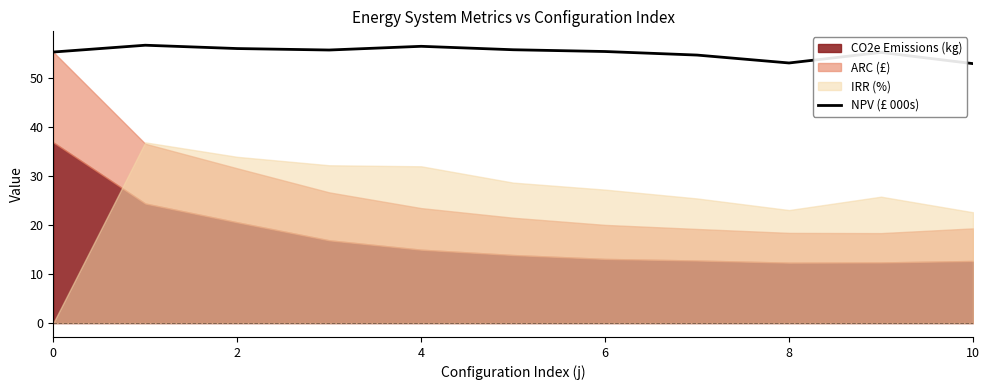

What is the label of the 7th point from the left?

6